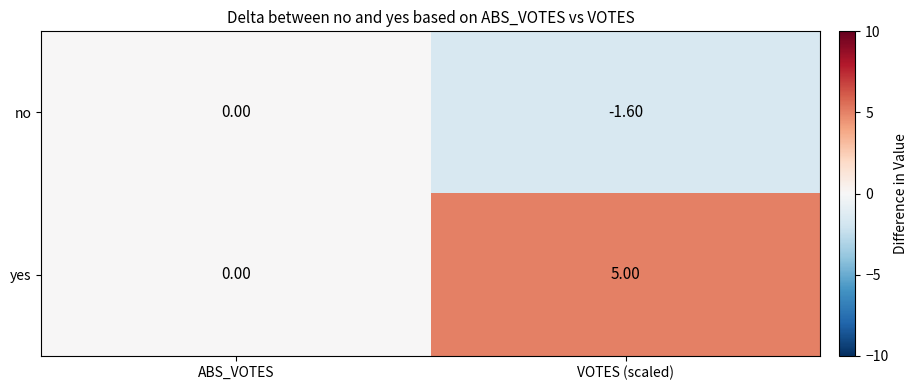

Which series changed the most between ABS_VOTES and VOTES (scaled)?

yes